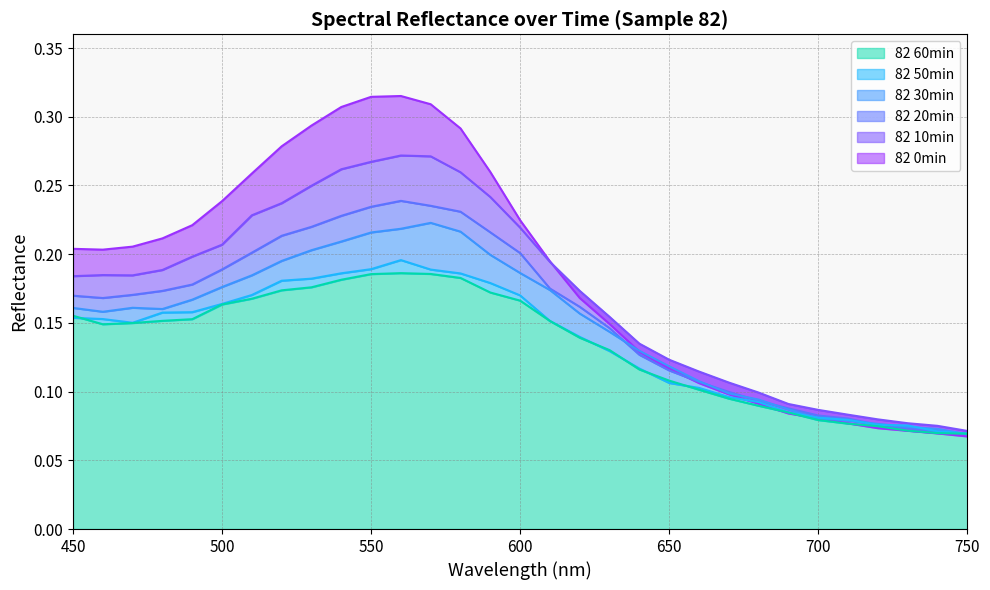

Where is the first local minimum for 82 0min?

460